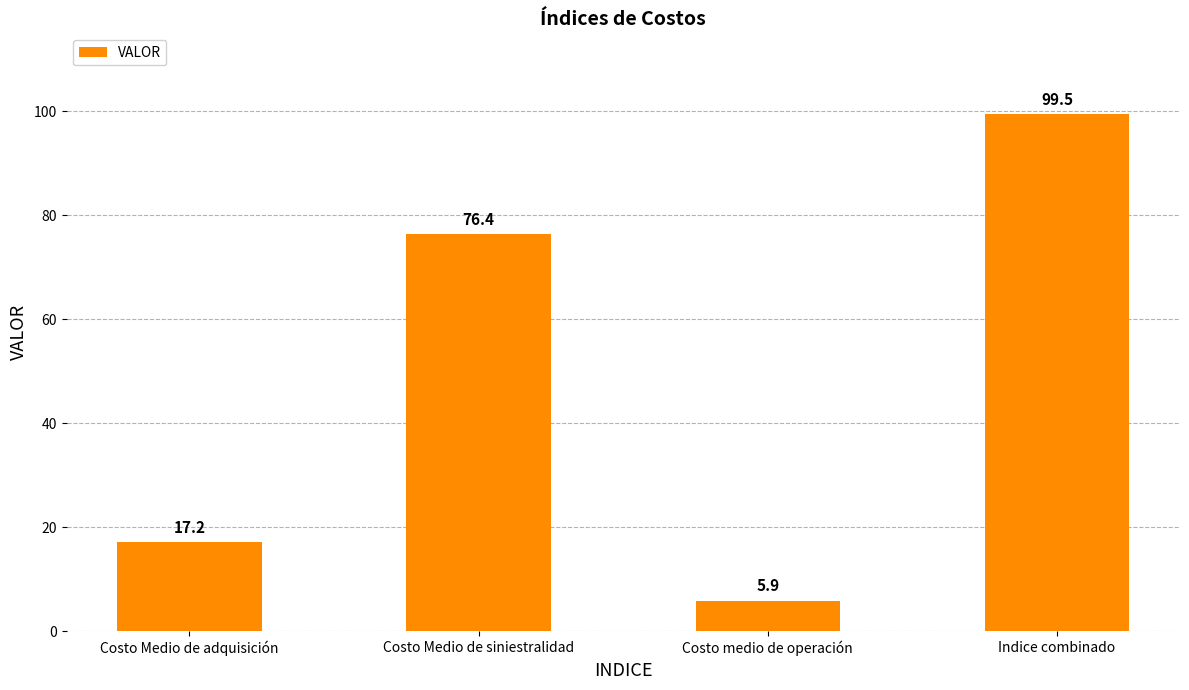

True or false: the data shows 33.2 at Costo Medio de siniestralidad.

False